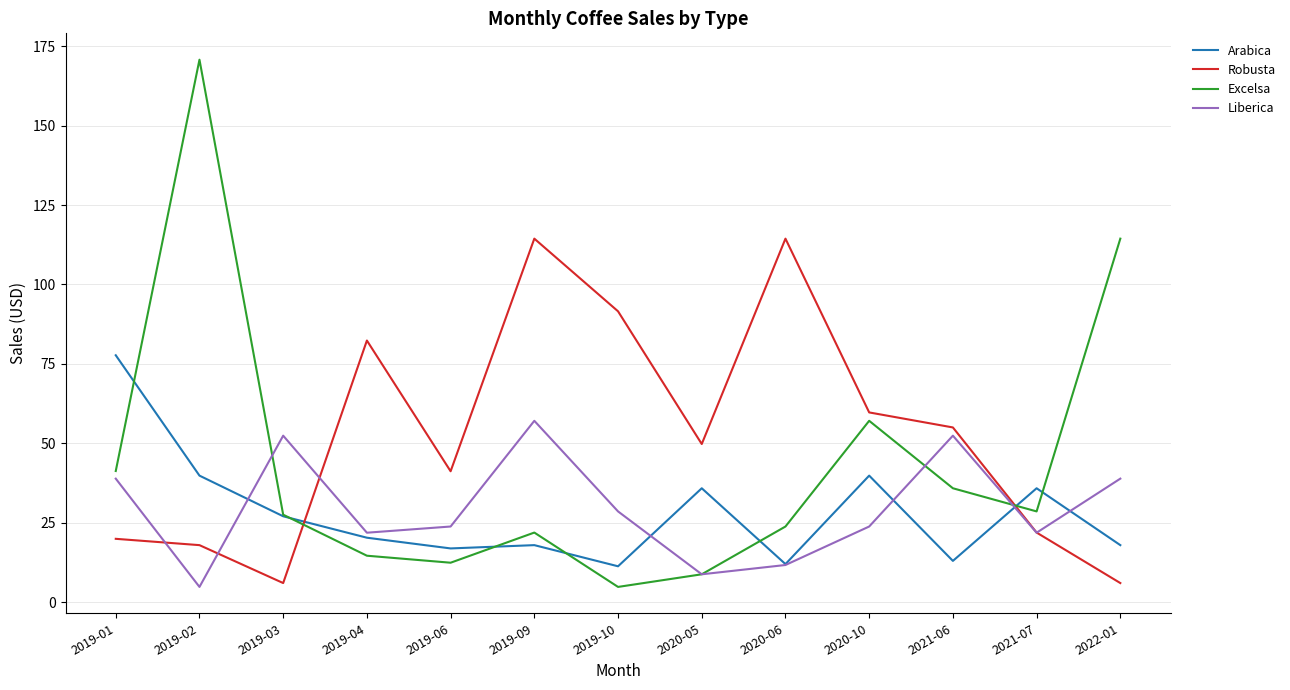

At which category is the sum across all series the highest?

2019-02